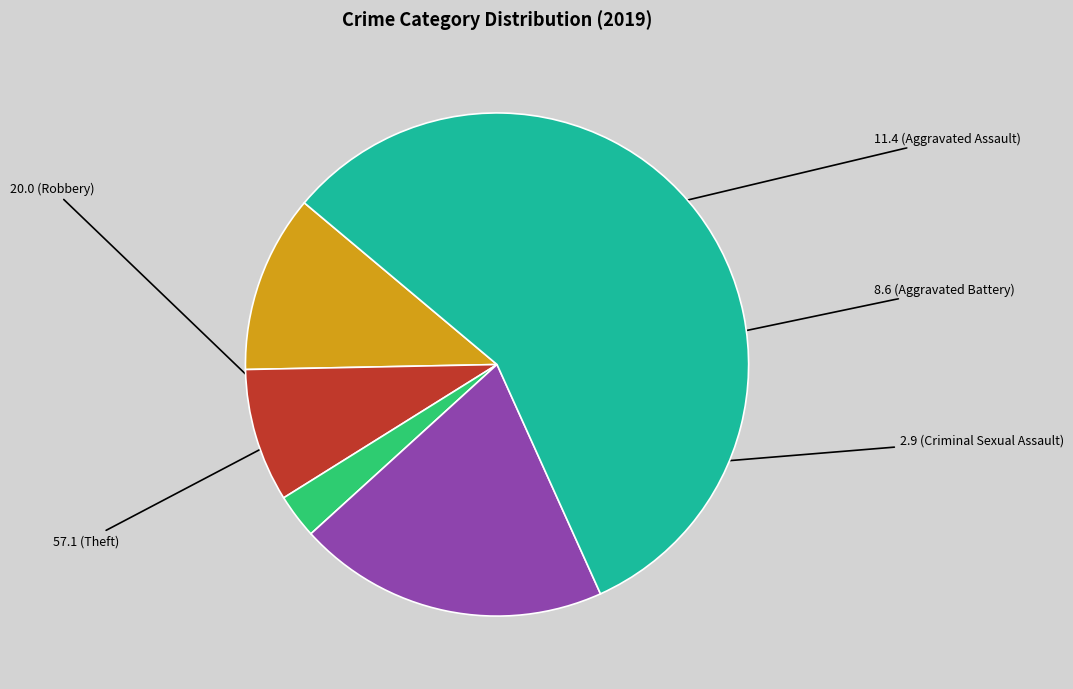

Is there a majority slice in this chart?

Yes